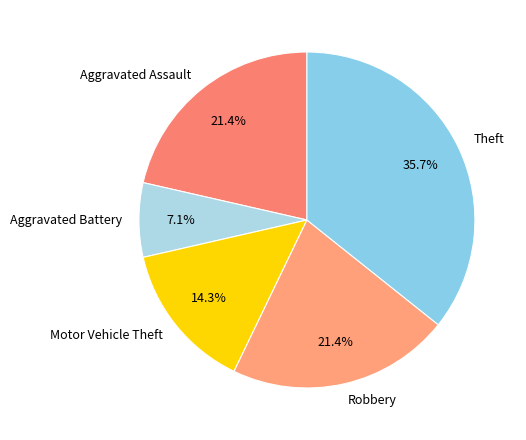

The Aggravated Assault slice represents 1% of the pie. True or false?

False